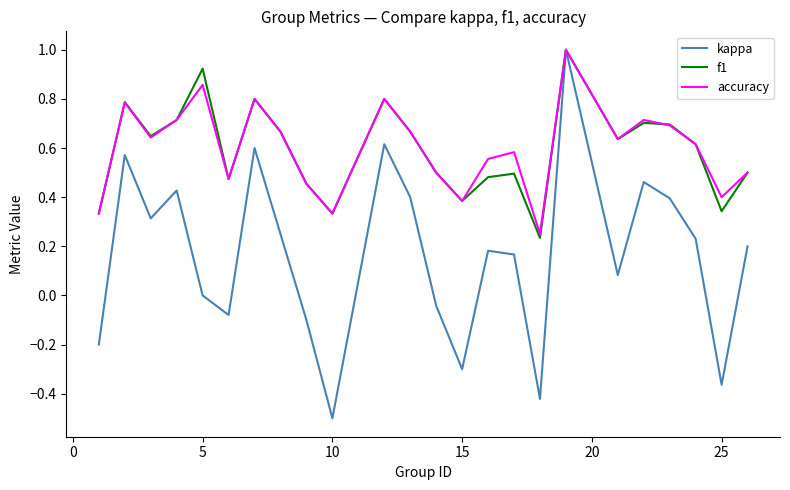

How many interior local valleys does the kappa series have?

7